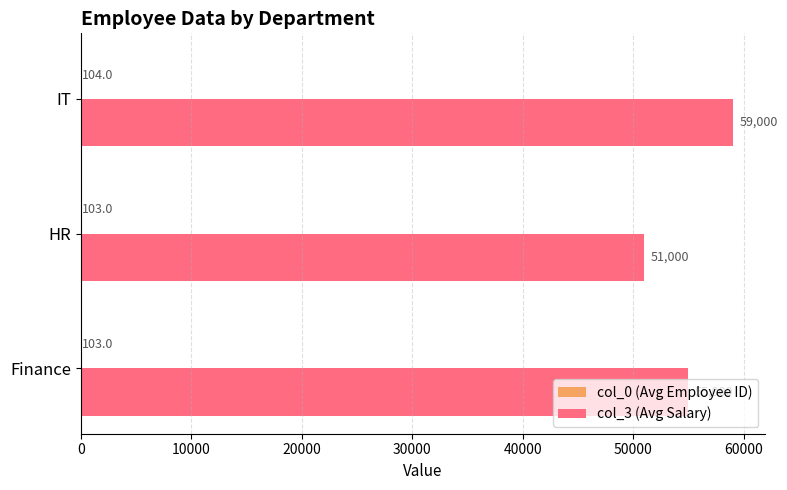

Which series changed the most between HR and IT?

col_3 (Avg Salary)